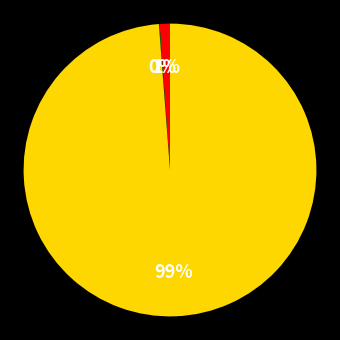

To the nearest percent, what is the difference between the largest and smallest slice percentages?

99%